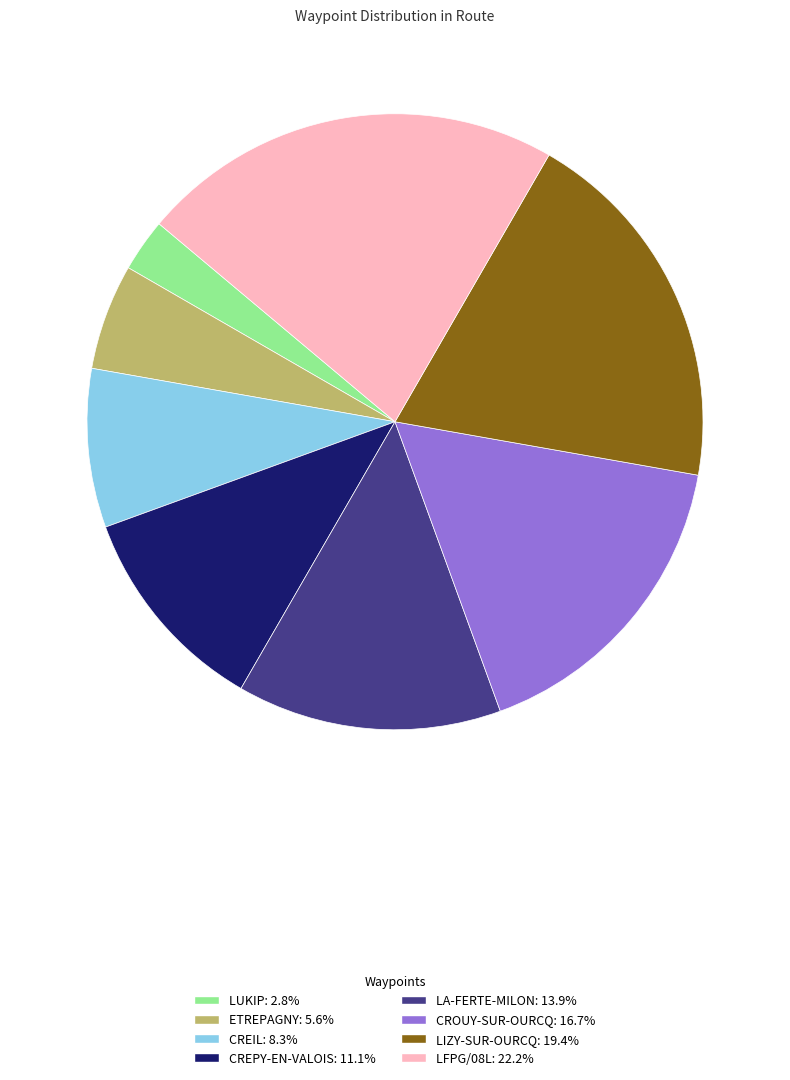

How many segments does this pie chart have?

8